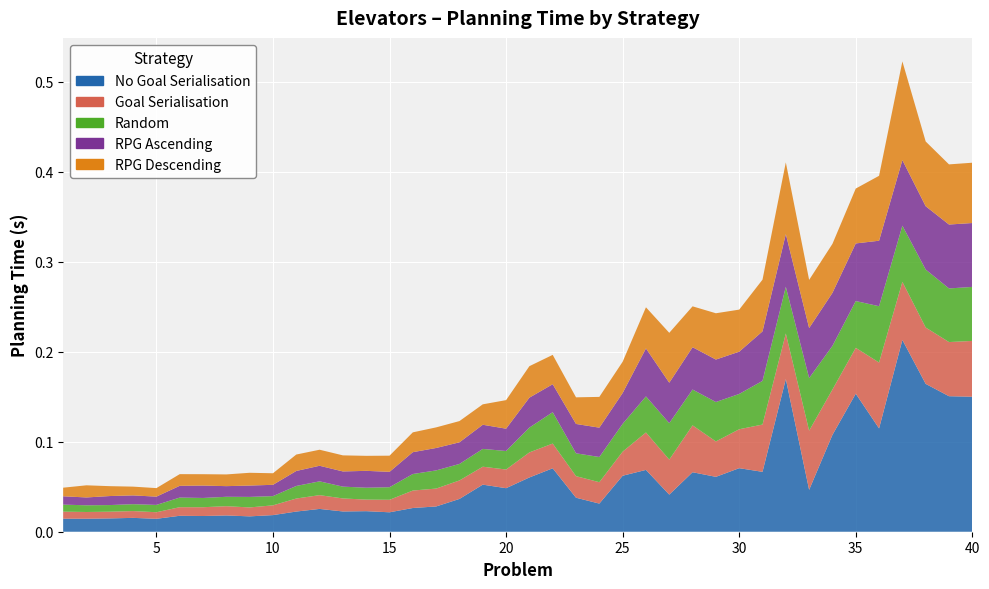

Reading right to left, transcribe all the data shown in this chart.

No Goal Serialisation: 0.1	0.2	0.2	0.2	0.1	0.2	0.1	0.0	0.2	0.1	0.1	0.1	0.1	0.0	0.1	0.1	0.0	0.0	0.1	0.1	0.0	0.1	0.0	0.0	0.0	0.0	0.0	0.0	0.0	0.0	0.0	0.0	0.0	0.0	0.0	0.0	0.0	0.0	0.0	0.0
Goal Serialisation: 0.1	0.1	0.1	0.1	0.1	0.1	0.1	0.1	0.1	0.1	0.0	0.0	0.1	0.0	0.0	0.0	0.0	0.0	0.0	0.0	0.0	0.0	0.0	0.0	0.0	0.0	0.0	0.0	0.0	0.0	0.0	0.0	0.0	0.0	0.0	0.0	0.0	0.0	0.0	0.0
Random: 0.1	0.1	0.1	0.1	0.1	0.1	0.0	0.1	0.1	0.0	0.0	0.0	0.0	0.0	0.0	0.0	0.0	0.0	0.0	0.0	0.0	0.0	0.0	0.0	0.0	0.0	0.0	0.0	0.0	0.0	0.0	0.0	0.0	0.0	0.0	0.0	0.0	0.0	0.0	0.0
RPG Ascending: 0.1	0.1	0.1	0.1	0.1	0.1	0.1	0.1	0.1	0.1	0.0	0.0	0.0	0.0	0.1	0.0	0.0	0.0	0.0	0.0	0.0	0.0	0.0	0.0	0.0	0.0	0.0	0.0	0.0	0.0	0.0	0.0	0.0	0.0	0.0	0.0	0.0	0.0	0.0	0.0
RPG Descending: 0.1	0.1	0.1	0.1	0.1	0.1	0.1	0.1	0.1	0.1	0.0	0.1	0.0	0.1	0.0	0.0	0.0	0.0	0.0	0.0	0.0	0.0	0.0	0.0	0.0	0.0	0.0	0.0	0.0	0.0	0.0	0.0	0.0	0.0	0.0	0.0	0.0	0.0	0.0	0.0